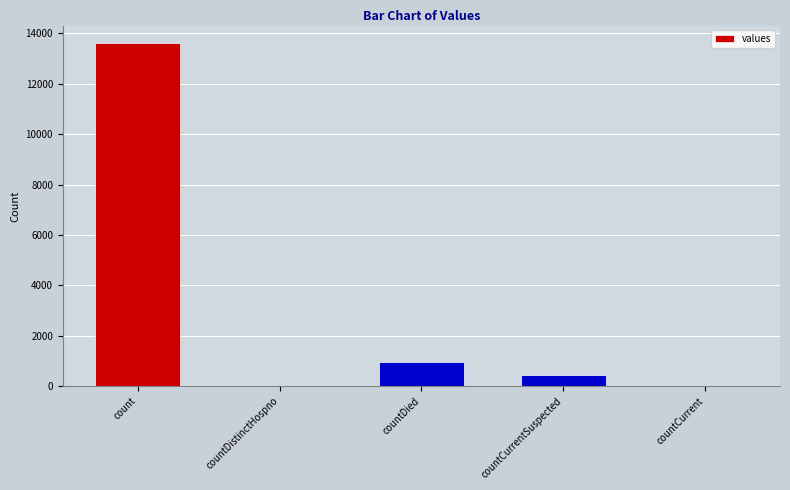

Reading right to left, list all the values displayed in this chart.

countCurrent=0	countCurrentSuspected=447	countDied=971	countDistinctHospno=0	count=13627